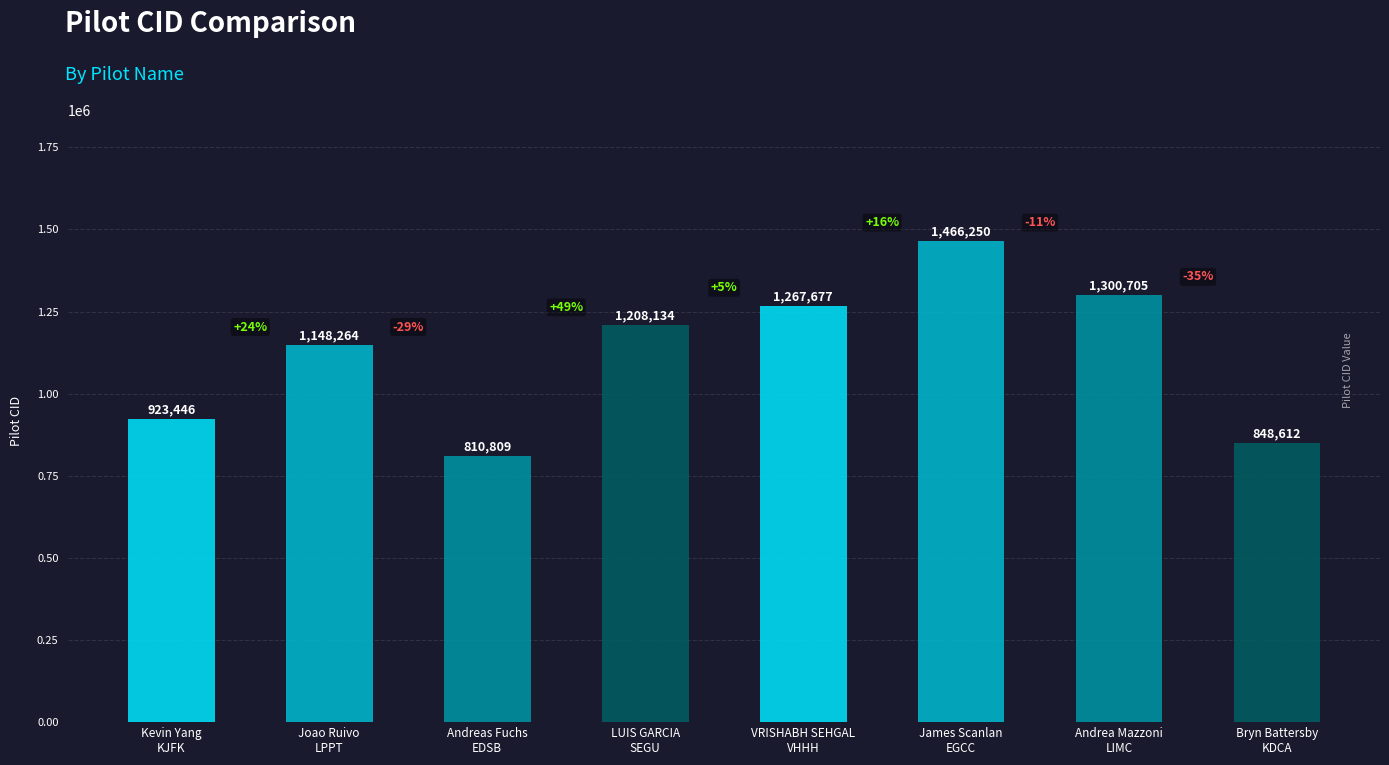

The value at Andreas Fuchs
EDSB is 810809. True or false?

True